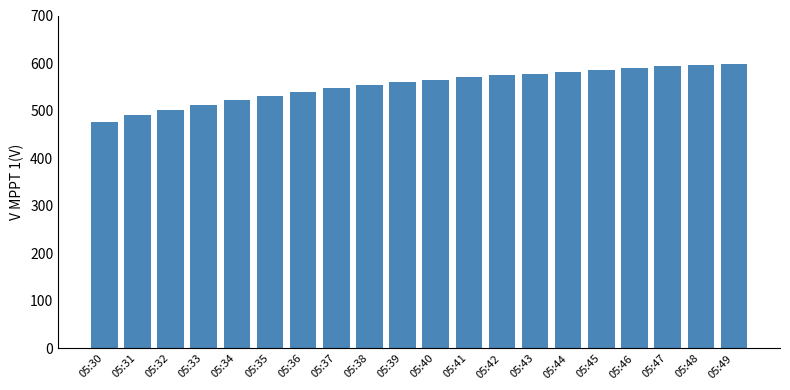

Is it true that the value at 05:47 is 593.1?

True